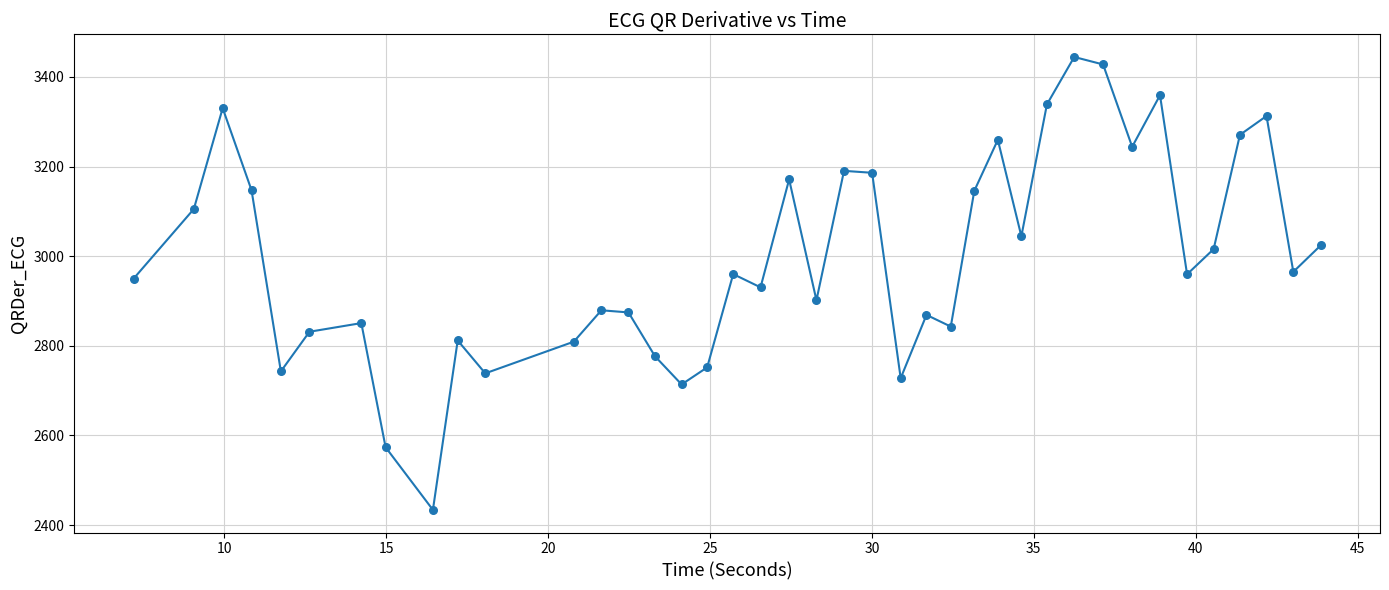

What is the greatest value displayed?

3444.5